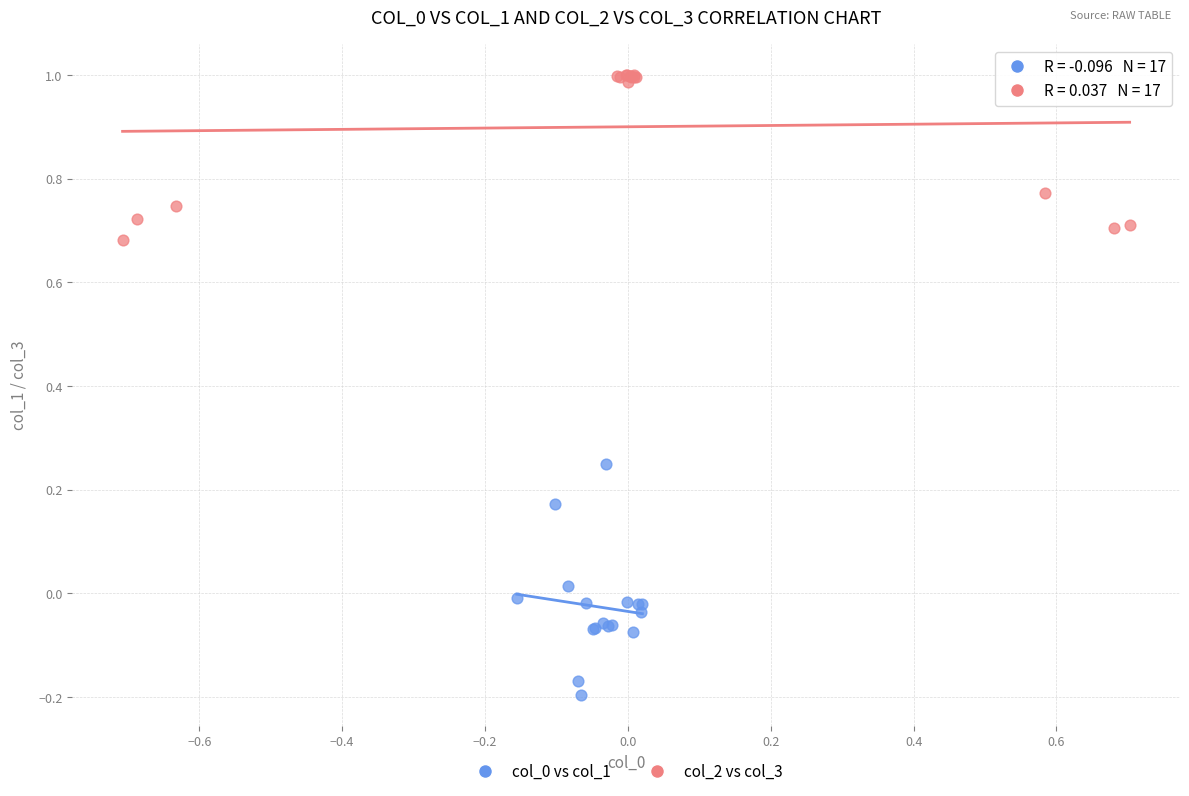

Which series contains the highest Y value?

col_2 vs col_3